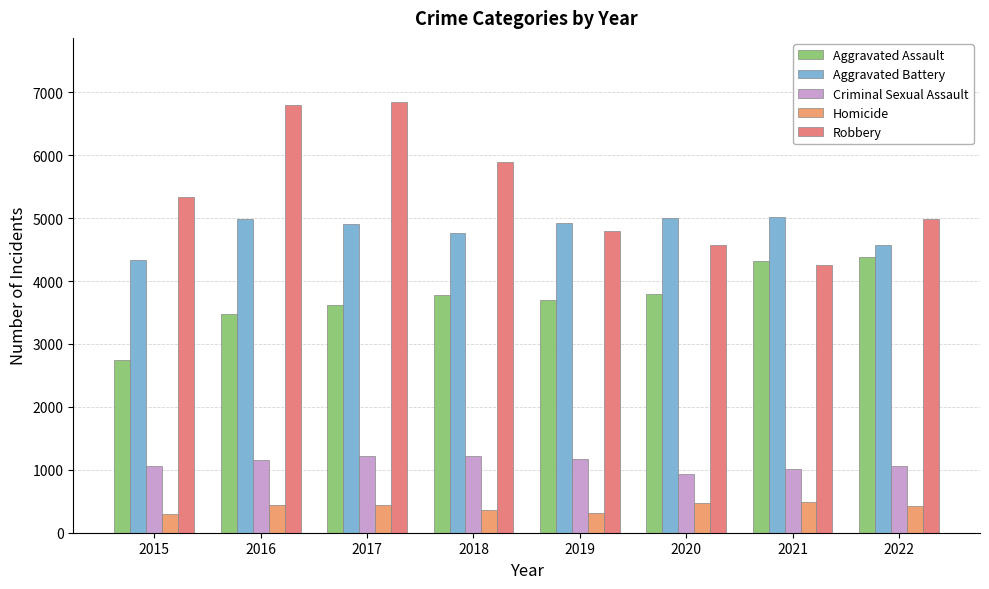

Does the chart contain any negative values?

No